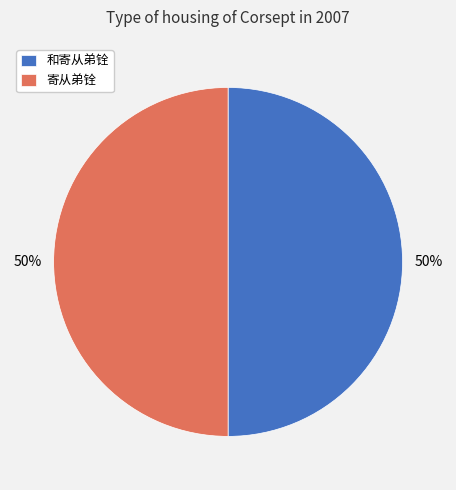

To the nearest percent, what is the average slice percentage?

50%